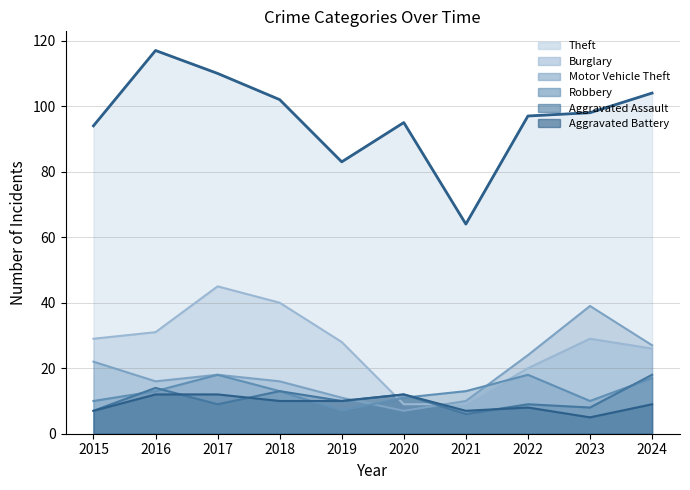

Between which two adjacent categories do Burglary and Motor Vehicle Theft first intersect?

2020 and 2021